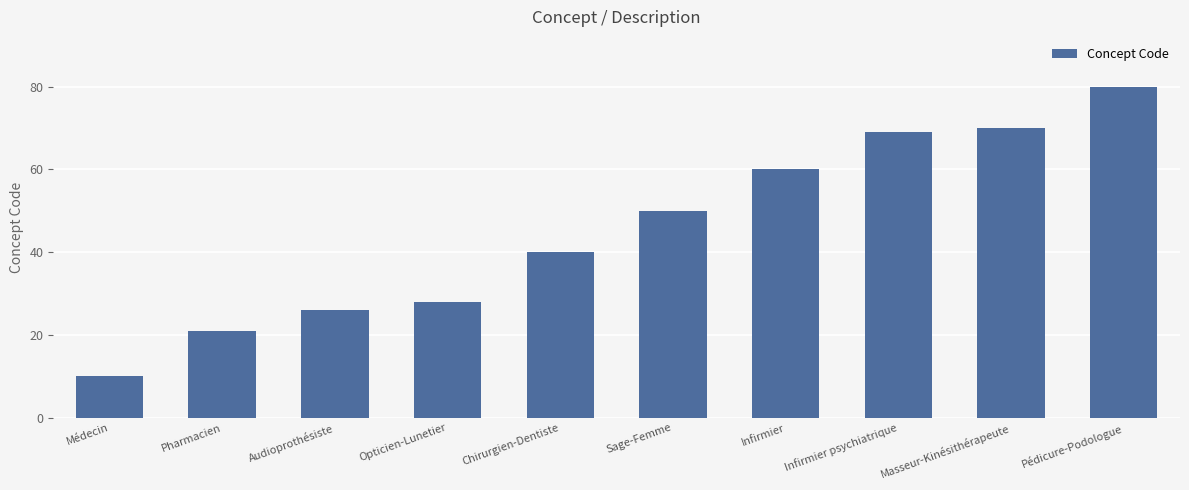

Reading left to right, transcribe all the data shown in this chart.

10	21	26	28	40	50	60	69	70	80